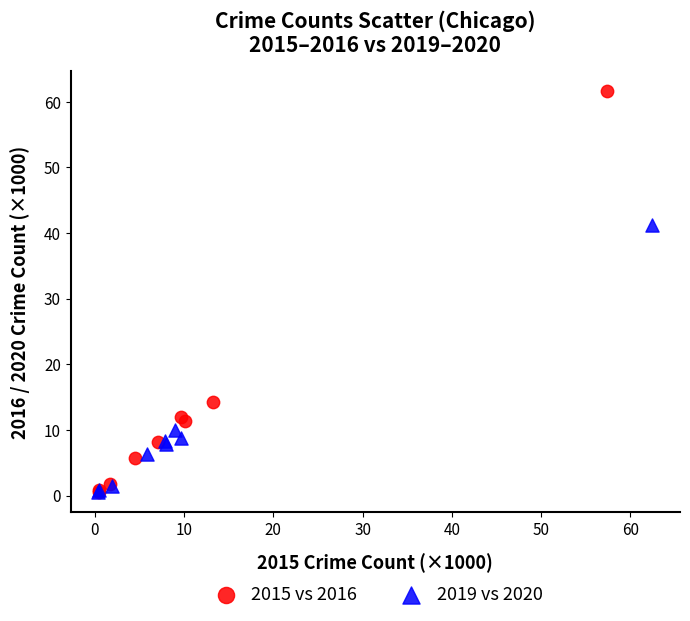

Which series has the widest spread of Y values?

2015 vs 2016